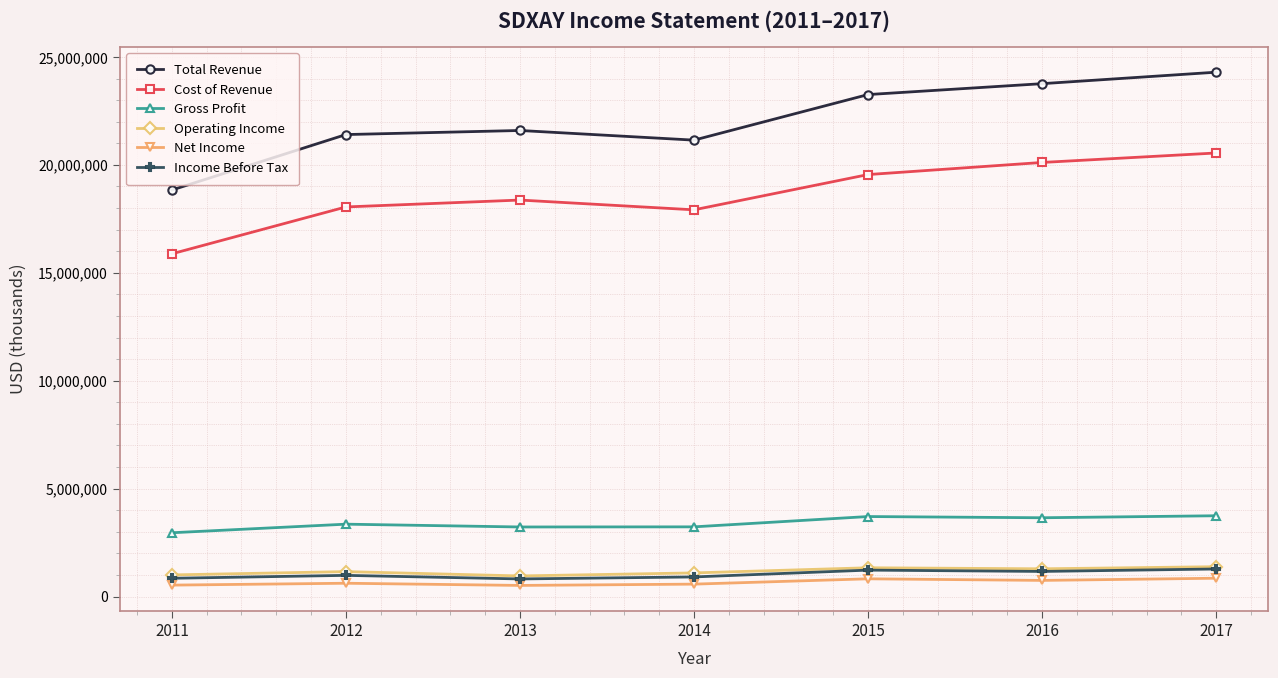

True or false: Gross Profit and Operating Income intersect in this chart.

False